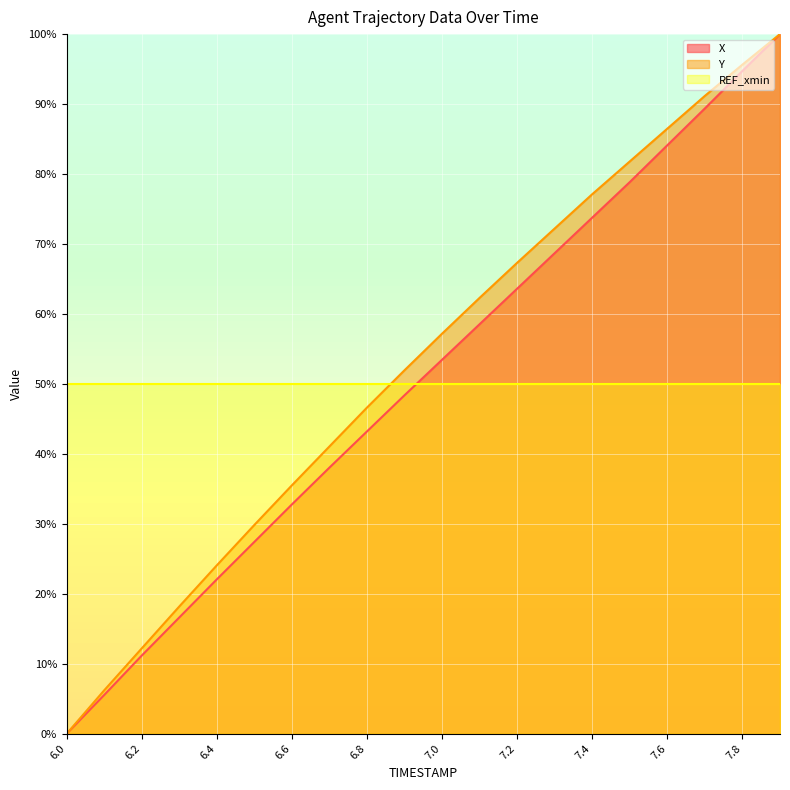

Where does the X series first go above 53?

7.0